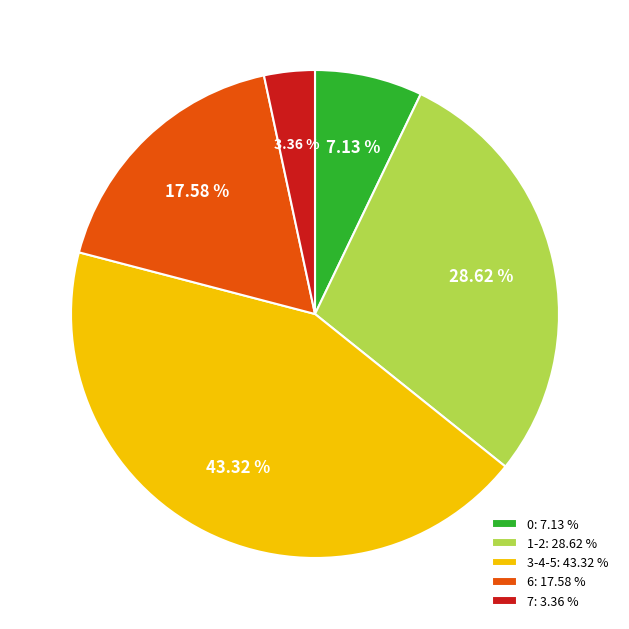

Rank the categories by value from highest to lowest.

3-4-5: 43.32 %, 1-2: 28.62 %, 6: 17.58 %, 0: 7.13 %, 7: 3.36 %